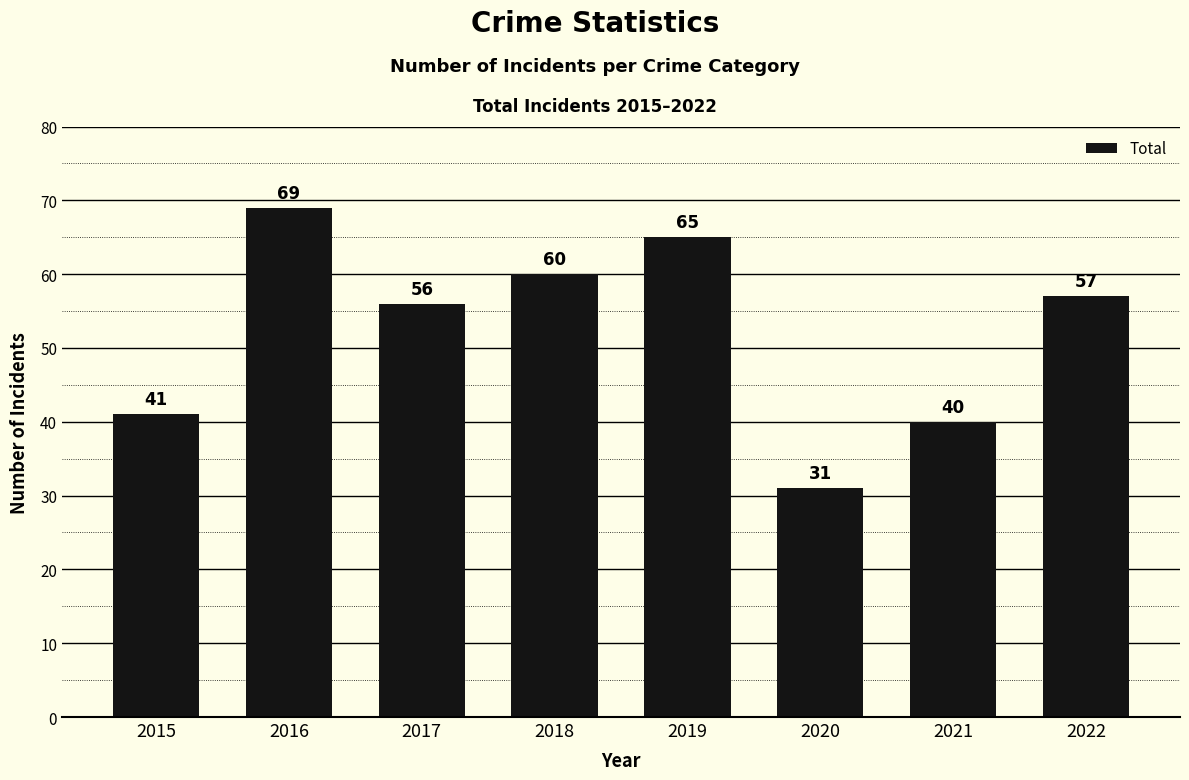

List the labels in order of value, largest first.

2016, 2019, 2018, 2022, 2017, 2015, 2021, 2020